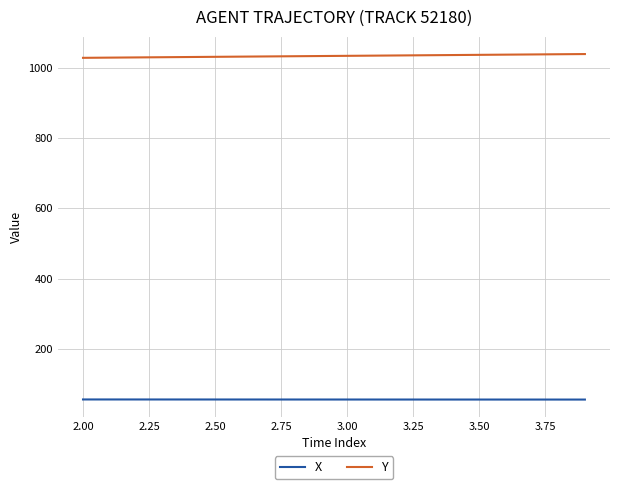

Does the chart display data point markers on the line(s)?

No